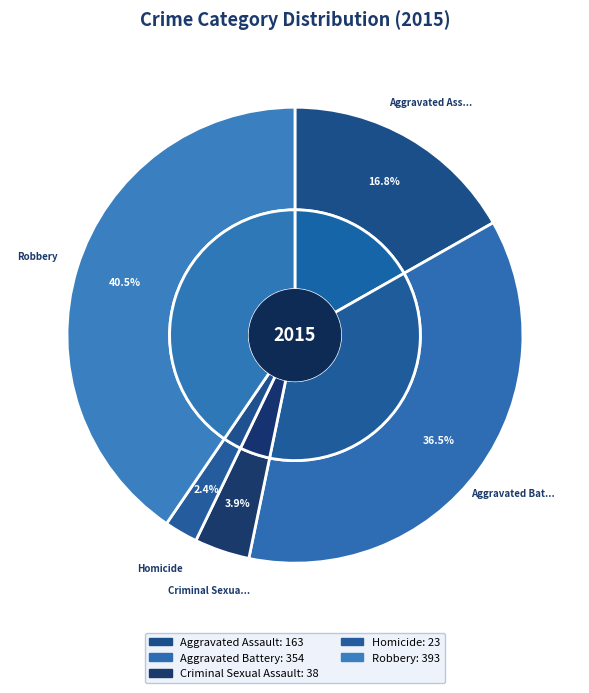

To the nearest percent, what is the combined percentage of Robbery and Criminal Sexual Assault?

44%